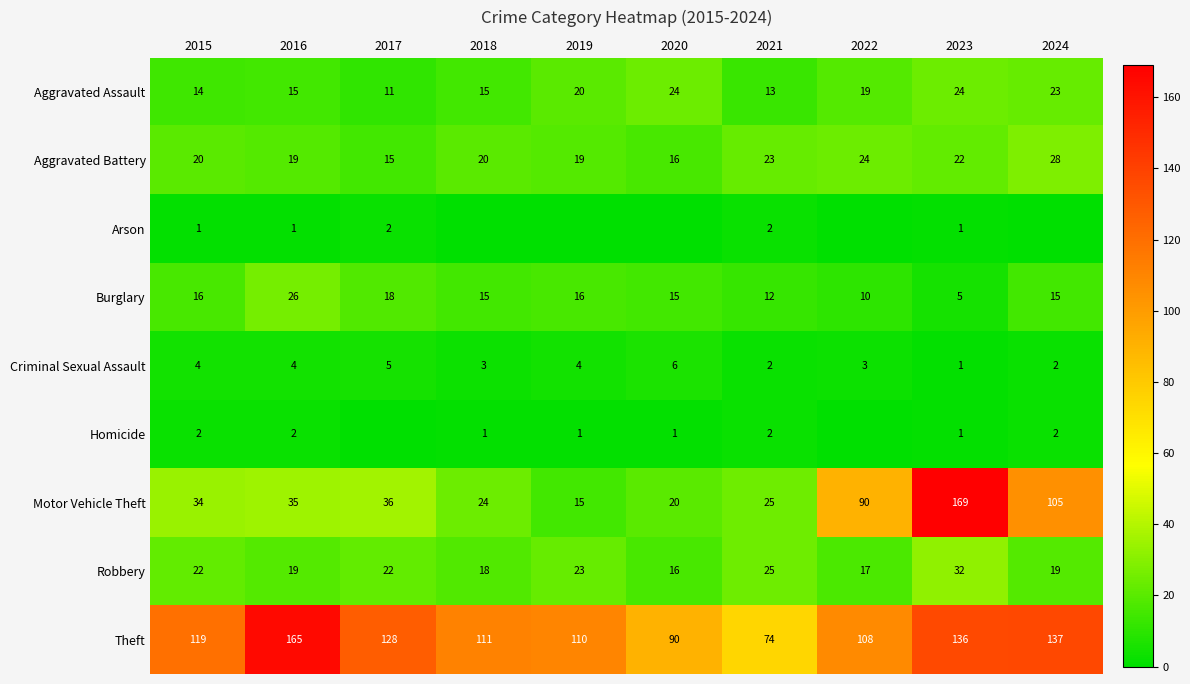

What is the spread (max minus min) of values at 2021?

72